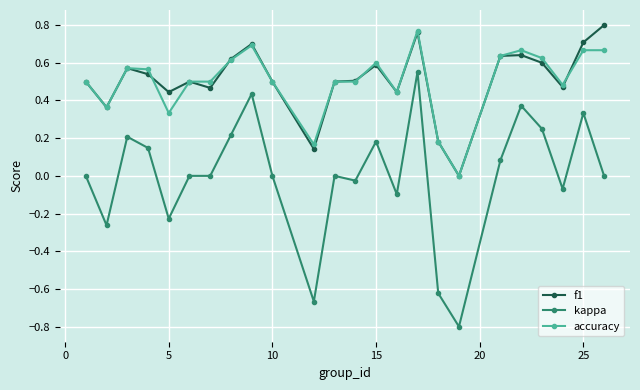

What is the lowest value of the kappa series?

-0.8